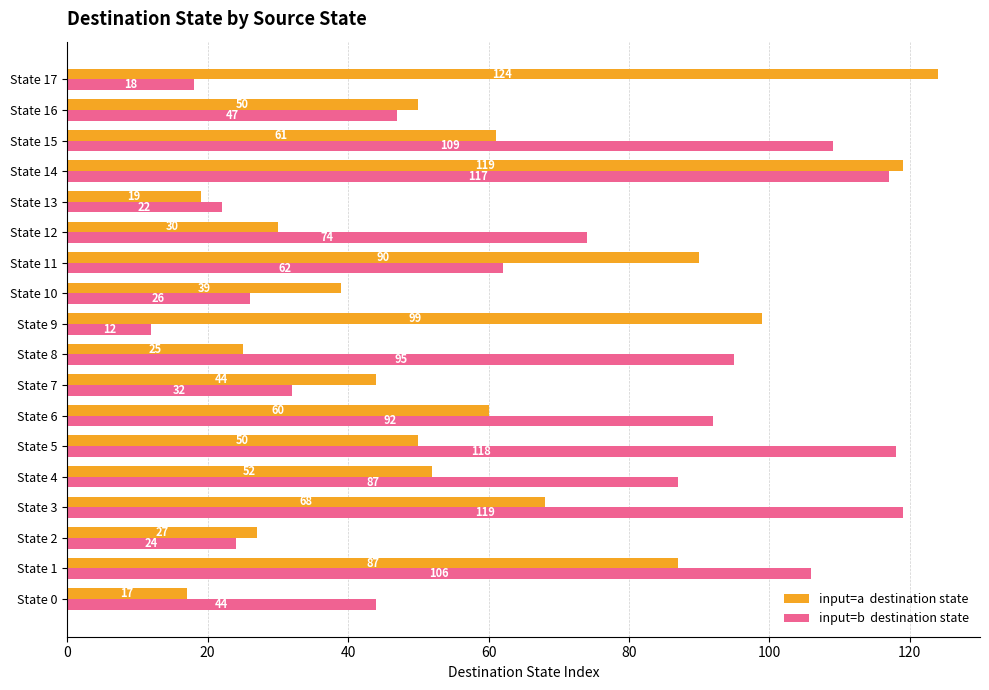

What is the total value across all series at State 2?

51